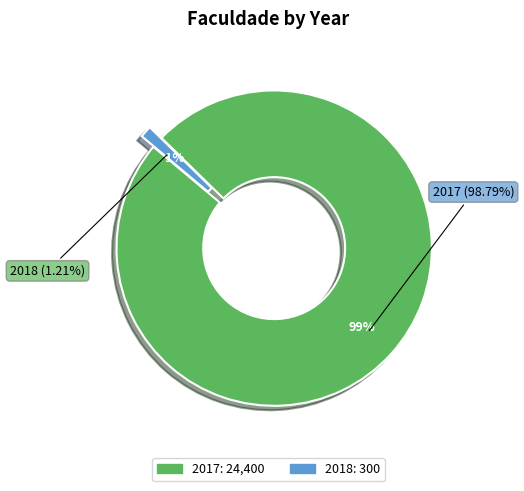

True or false: 2017 accounts for 99% of the total.

True